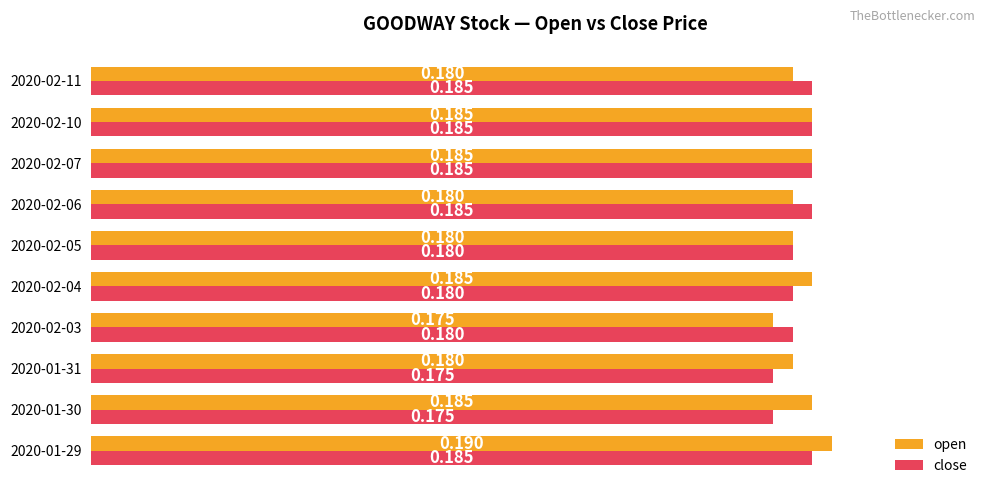

Is the value of open at 2020-02-11 greater than the value of close at 2020-01-31?

Yes